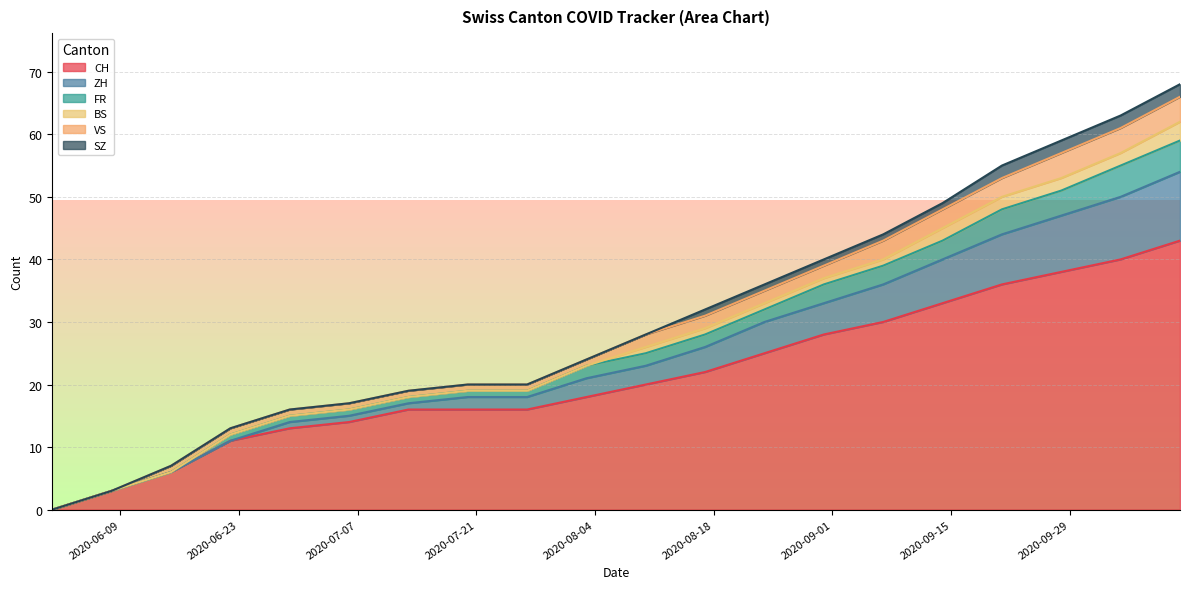

True or false: CH and FR intersect in this chart.

False